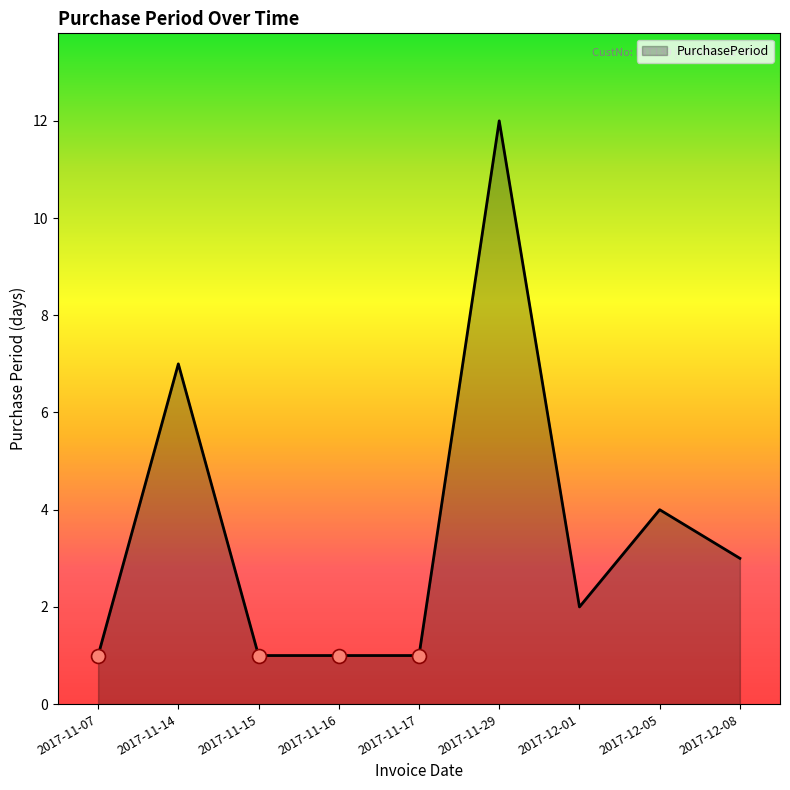

What is the change in value from 2017-11-14 to 2017-12-05?

-3